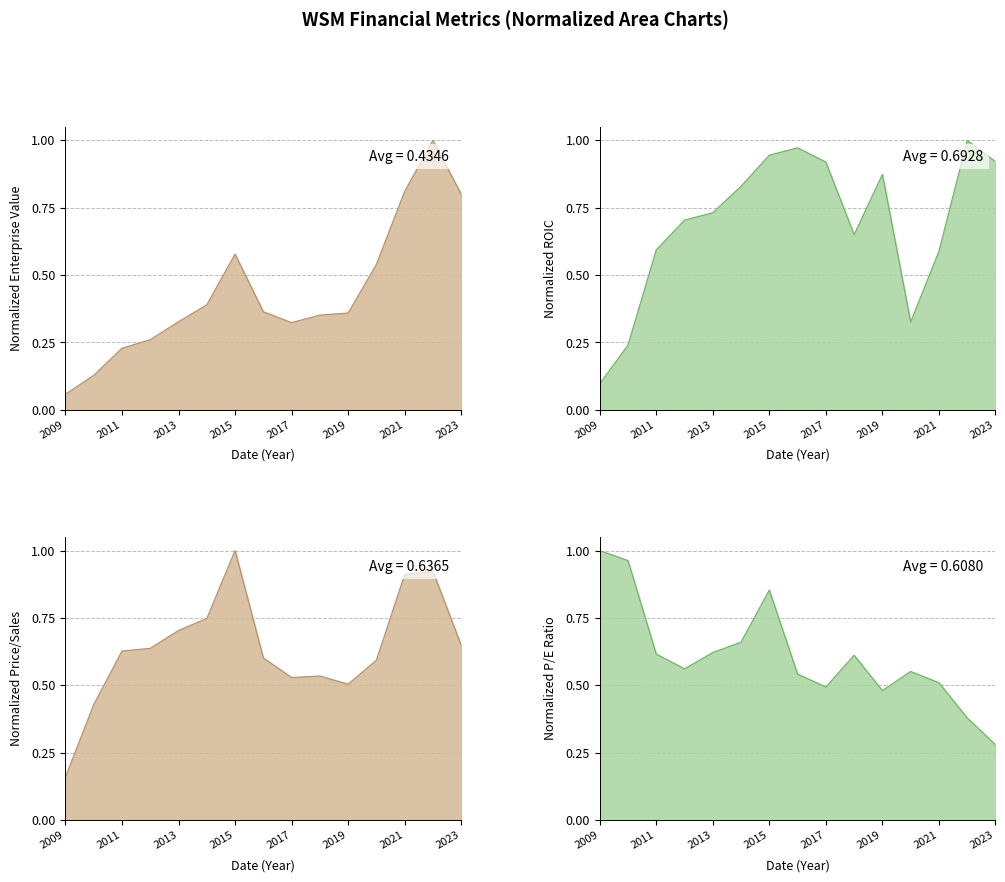

True or false: roic has a value of 0.5 at 2020.

False